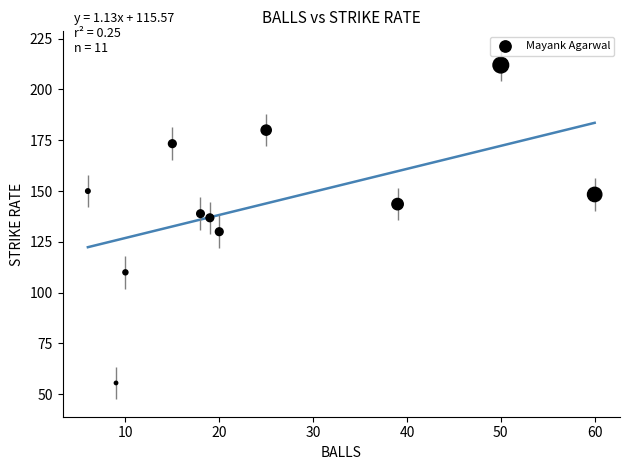

What is the range of X values (max minus min)?

54.0